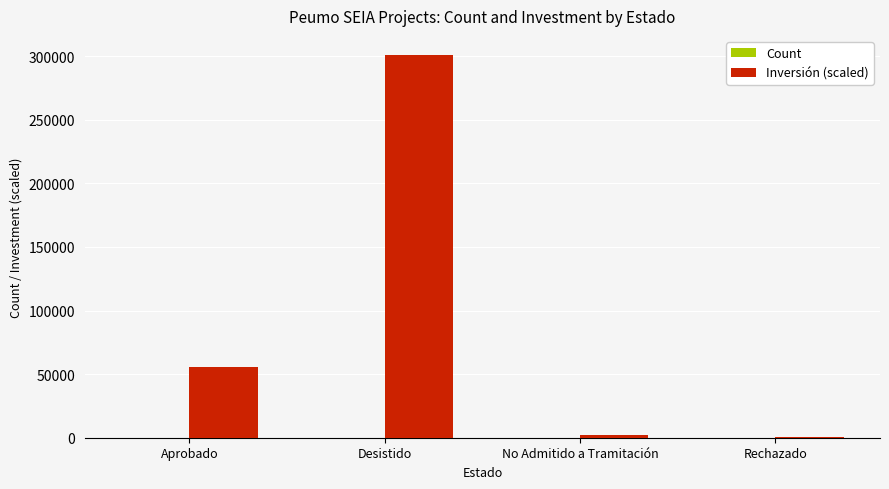

True or false: Inversión (scaled) has a value of 509009 at Desistido.

False